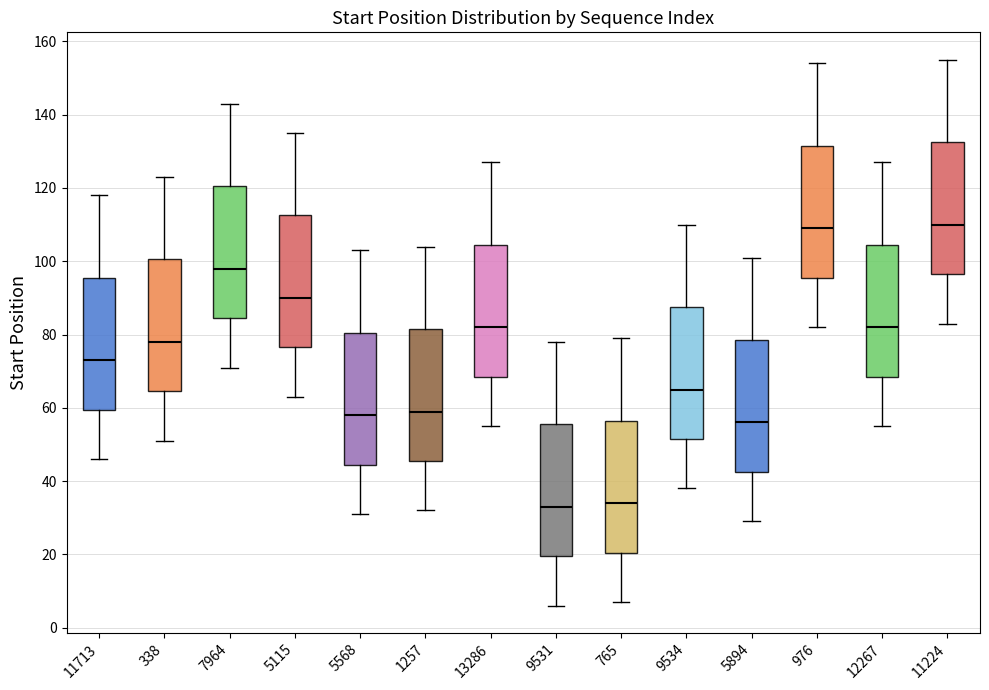

Reading left to right, transcribe this box plot: for each box, give where its median line is, the range the box spans, and where its two whiskers end, as read against the y-axis. The values are not printed on the chart, so give them approximately, as read against the axis.

11713: median 74, box 60 to 96, whiskers 46 to 118
338: median 78, box 64 to 100, whiskers 52 to 124
7964: median 98, box 84 to 120, whiskers 72 to 144
5115: median 90, box 76 to 112, whiskers 64 to 136
5568: median 58, box 44 to 80, whiskers 32 to 104
1257: median 60, box 46 to 82, whiskers 32 to 104
13286: median 82, box 68 to 104, whiskers 56 to 128
9531: median 34, box 20 to 56, whiskers 6 to 78
765: median 34, box 20 to 56, whiskers 8 to 80
9534: median 66, box 52 to 88, whiskers 38 to 110
5894: median 56, box 42 to 78, whiskers 30 to 102
976: median 110, box 96 to 132, whiskers 82 to 154
12267: median 82, box 68 to 104, whiskers 56 to 128
11224: median 110, box 96 to 132, whiskers 84 to 156